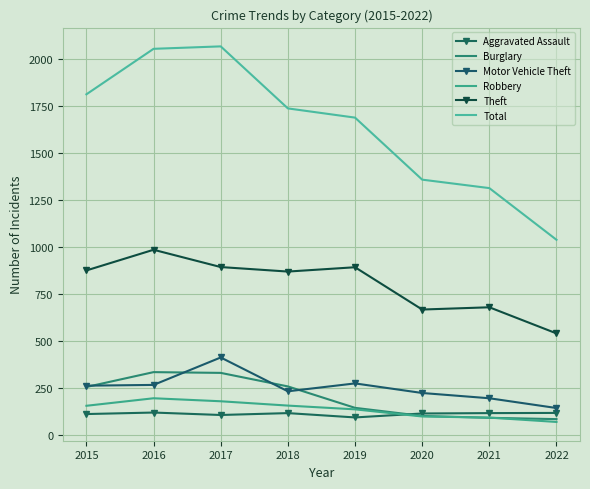

How many values in the Motor Vehicle Theft series are below 261?

4